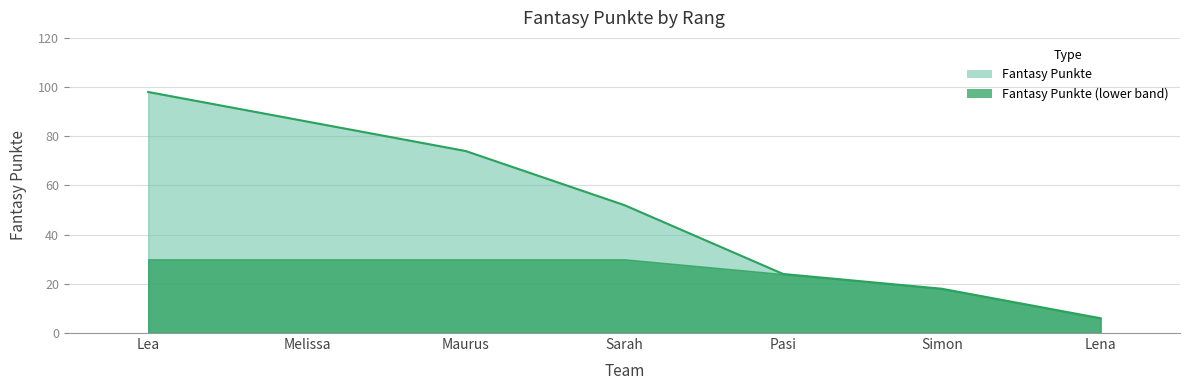

What is the maximum value shown in the chart?

98